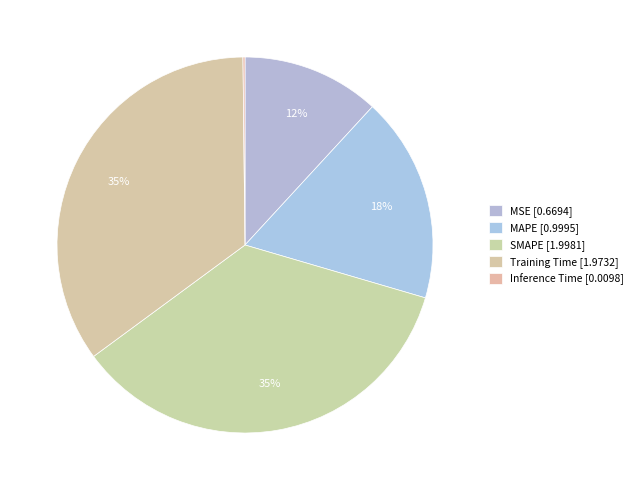

To the nearest percent, what is the difference between the largest and smallest slice percentages?

35%